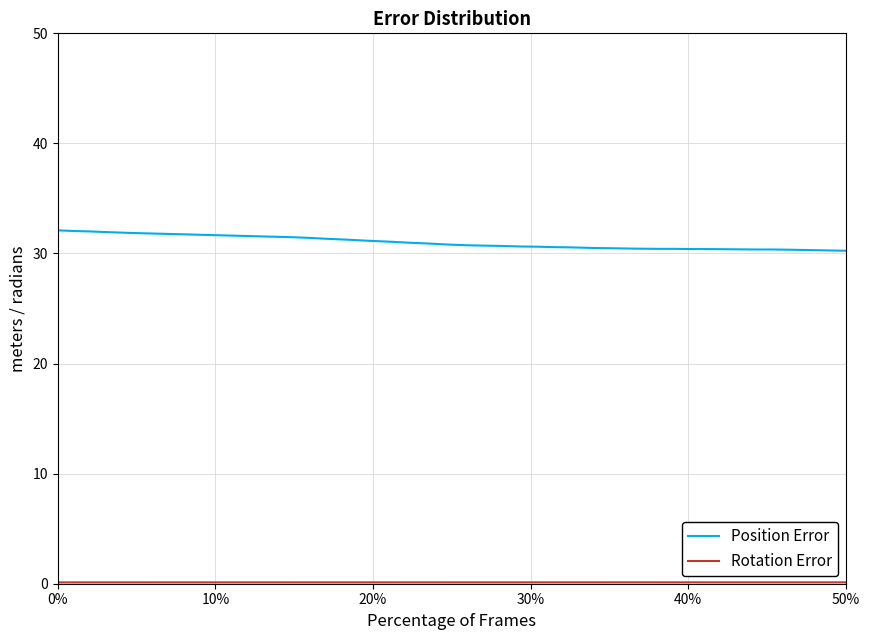

Does the chart have visible grid lines?

Yes